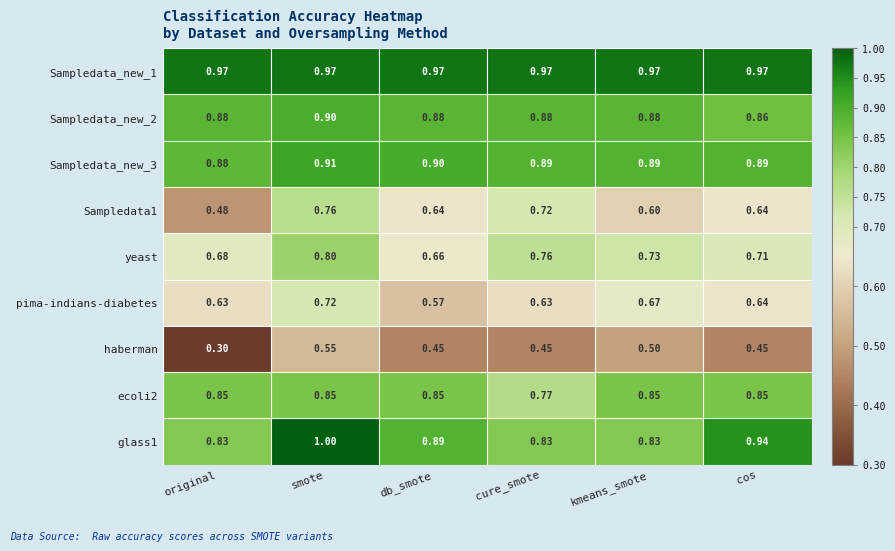

List the series in order of their peak value, lowest first.

haberman, pima-indians-diabetes, Sampledata1, yeast, ecoli2, Sampledata_new_2, Sampledata_new_3, Sampledata_new_1, glass1